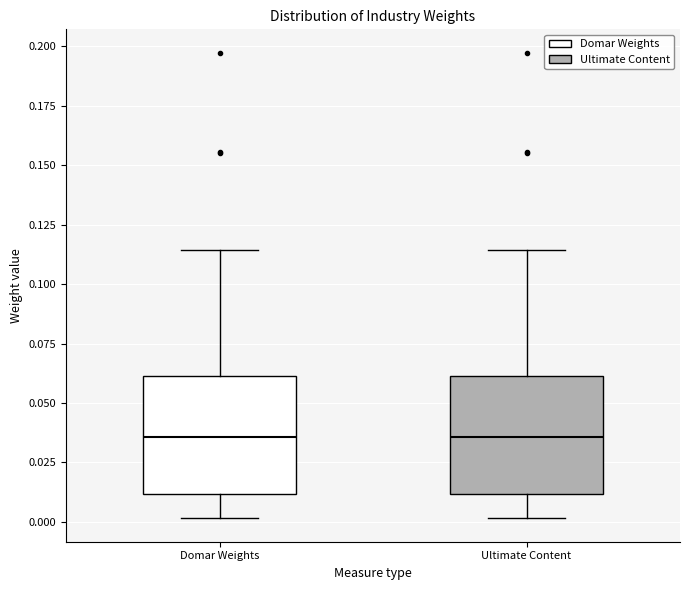

Reading left to right, transcribe this box plot: for each box, give where its median line is, the range the box spans, and where its two whiskers end, as read against the y-axis. The values are not printed on the chart, so give them approximately, as read against the axis.

Domar Weights: median 0.035, box 0.010 to 0.060, whiskers 0.000 to 0.115
Ultimate Content: median 0.035, box 0.010 to 0.060, whiskers 0.000 to 0.115